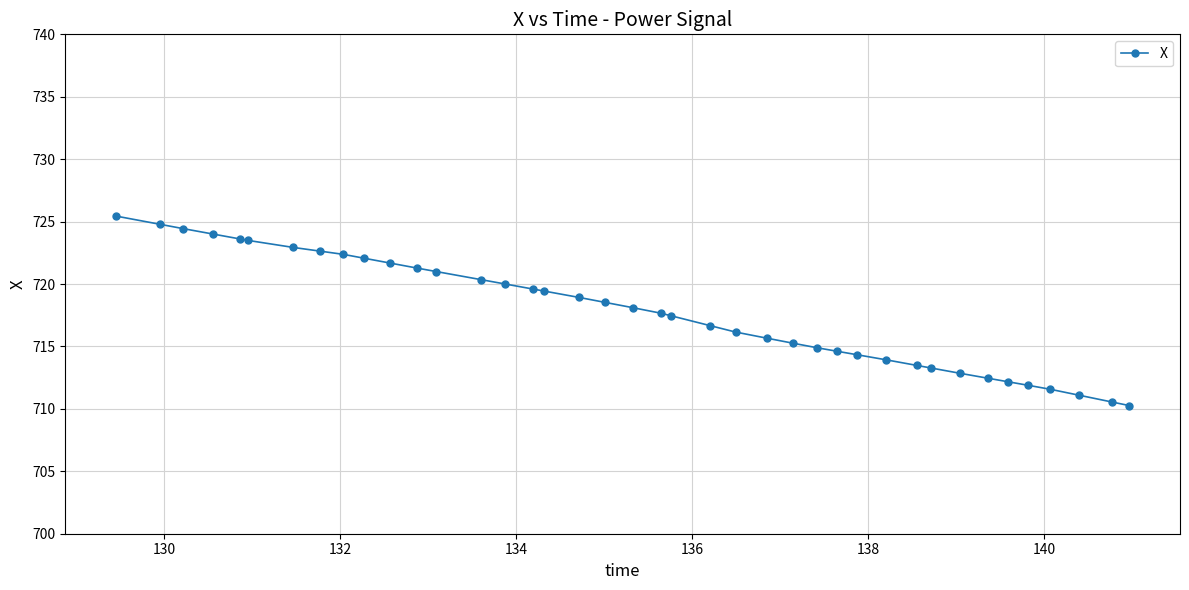

What is the sum of all values?

28710.9